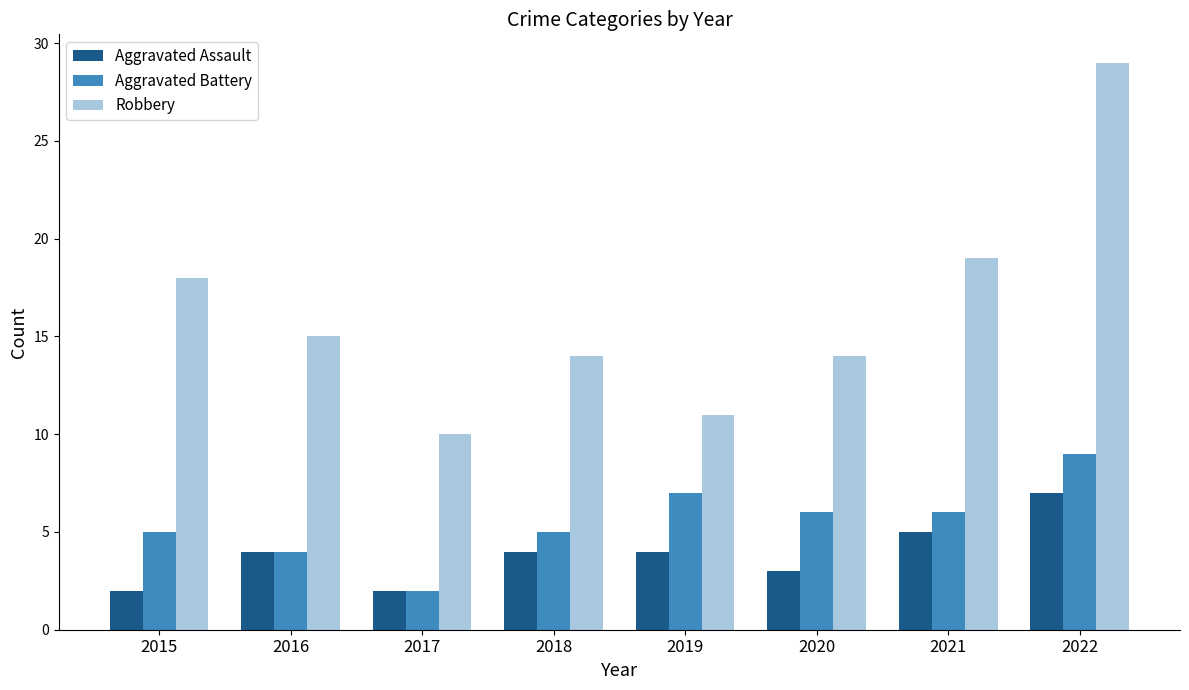

True or false: Aggravated Assault has a value of 3 at 2015.

False